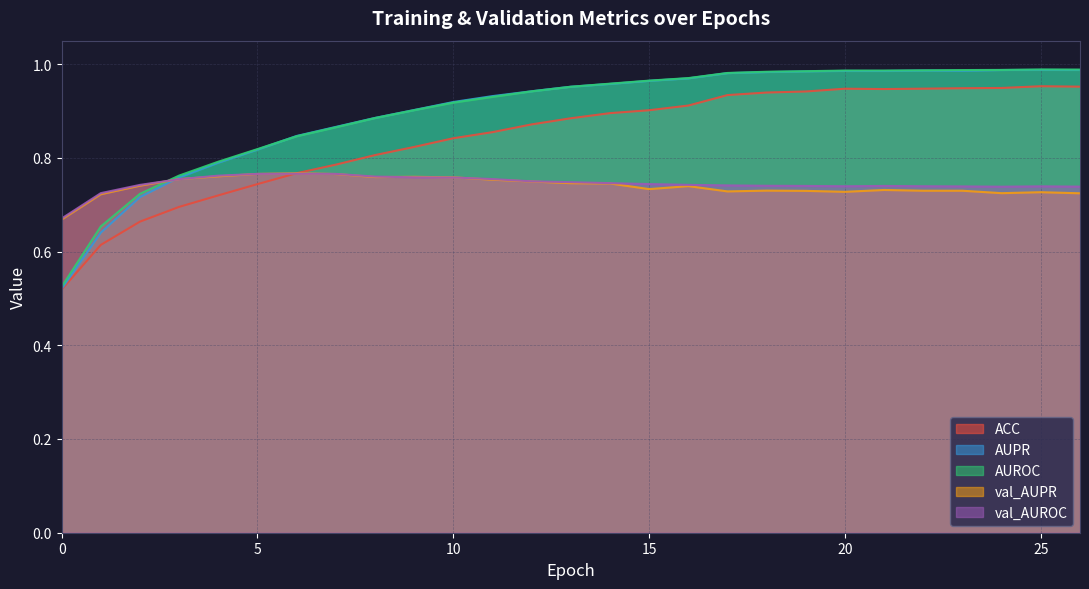

What is the minimum value shown in the chart?

0.5